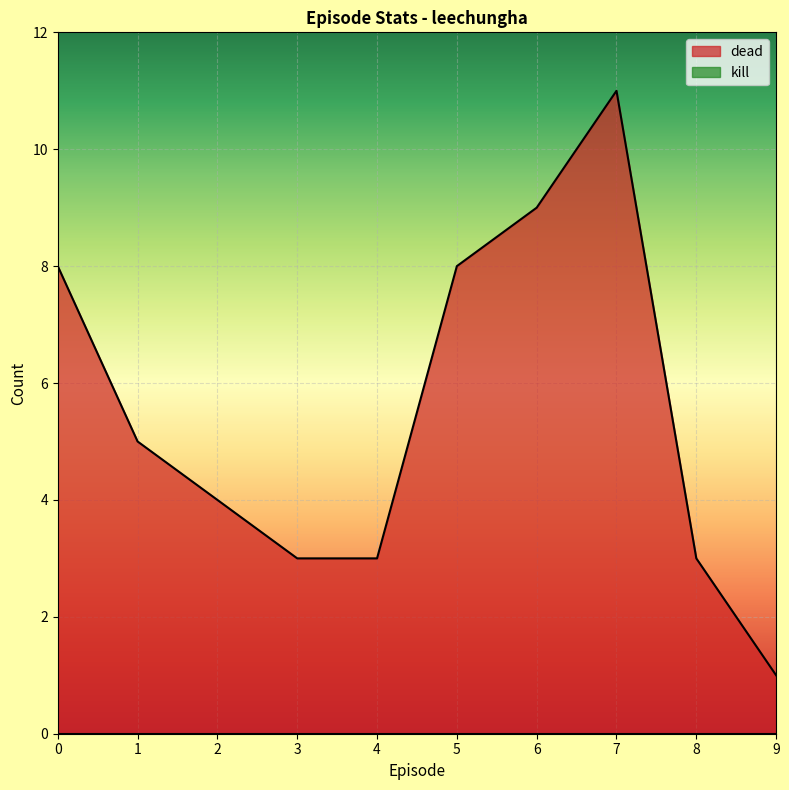

At which category does the chart reach its minimum across all series?

9